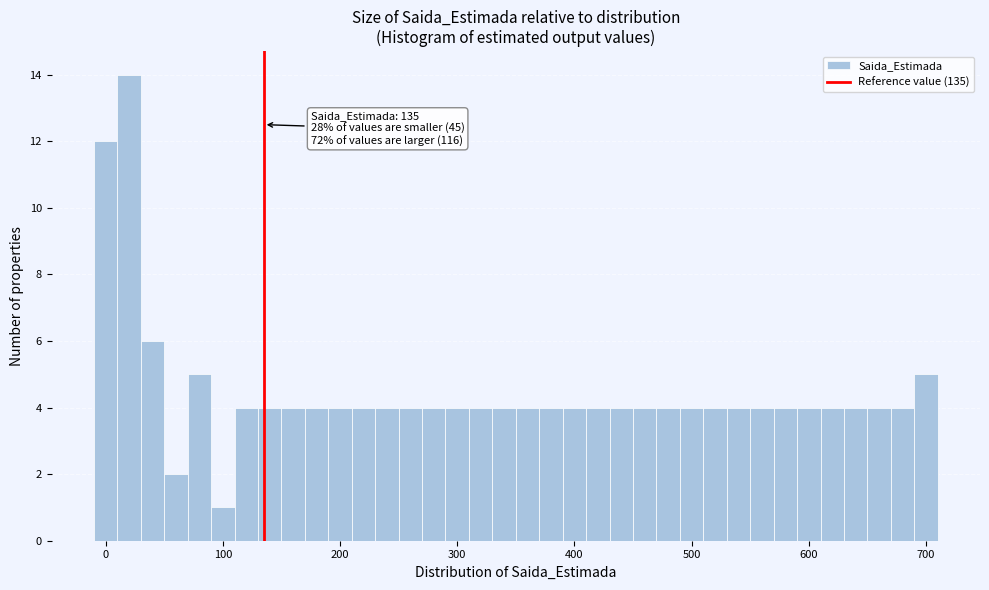

Read against the x-axis, roughly where is the centre of the tallest bar?

20